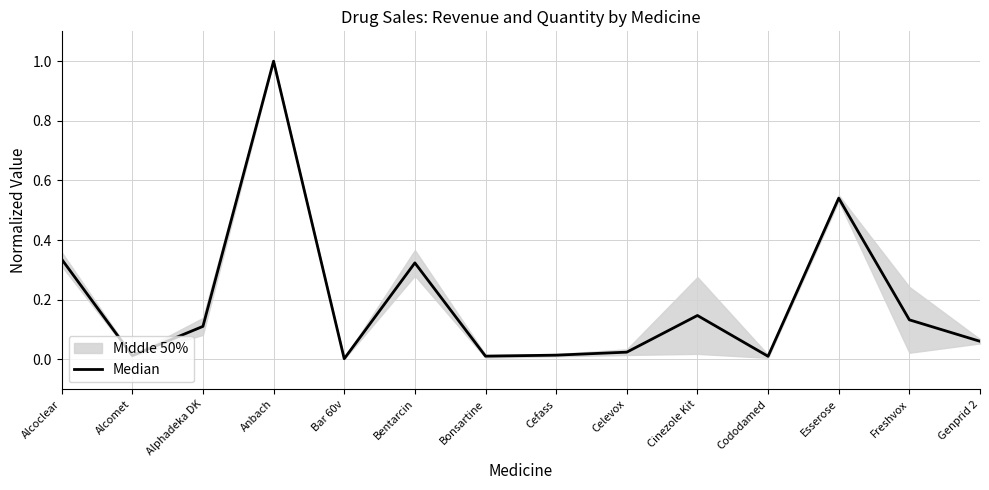

Which label corresponds to the smallest value in the chart?

Bar 60v